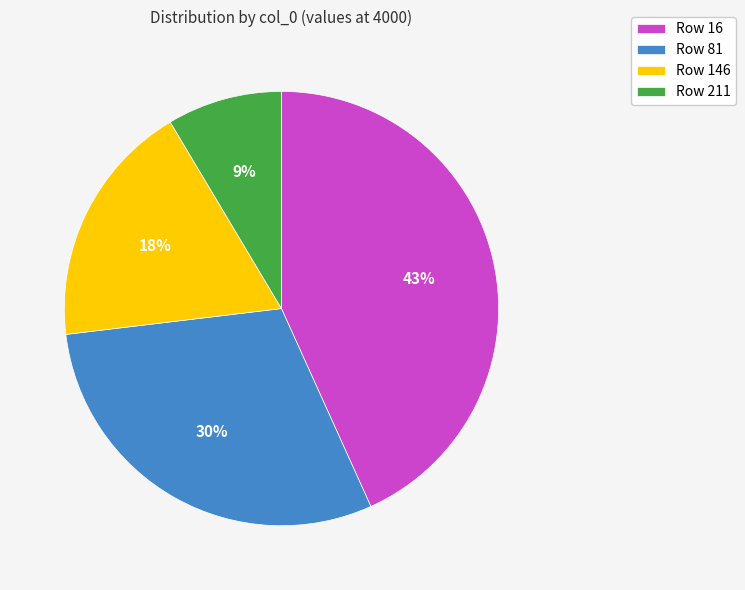

To the nearest percent, what is the average slice percentage?

25%